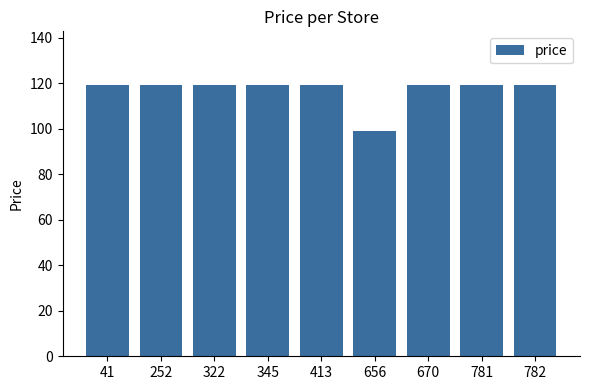

True or false: the data shows 168 at 670.

False